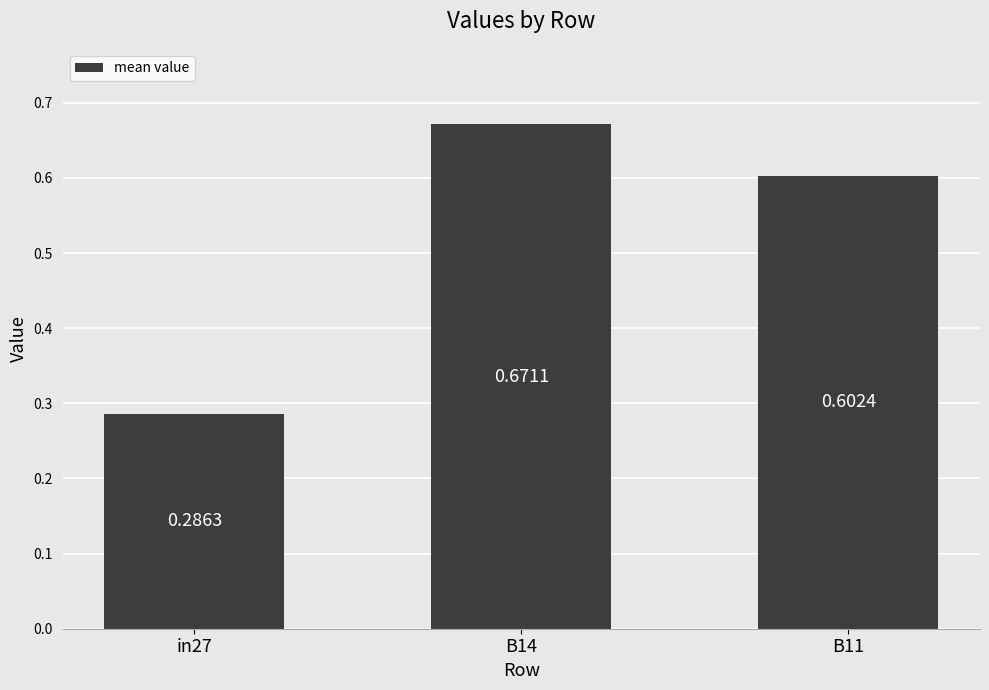

What position from the right is in27?

3